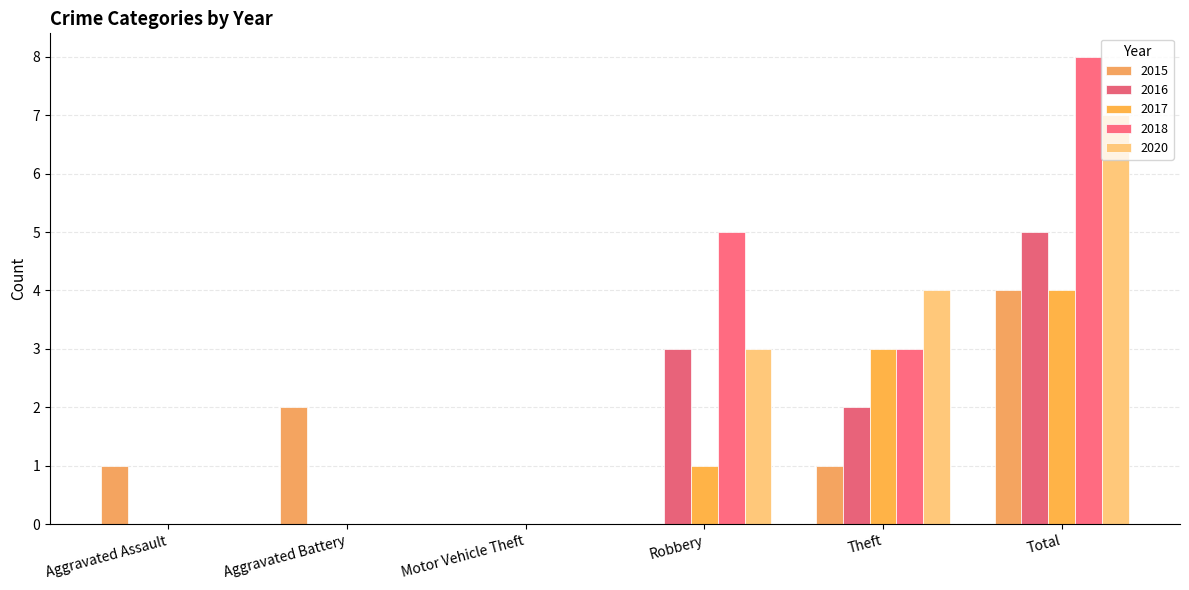

How many categories are shown in the chart?

6